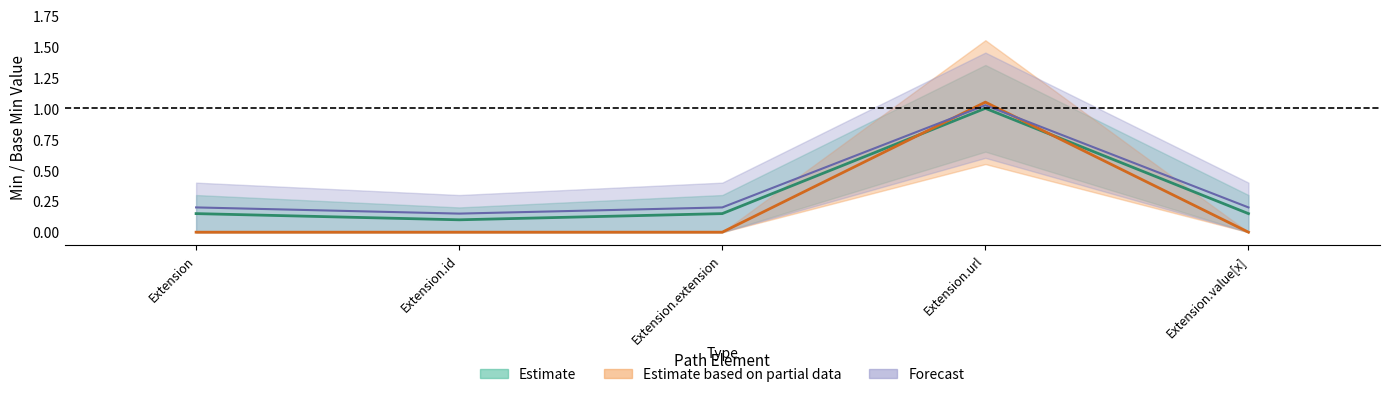

What is the minimum value for Base Min?

0.1